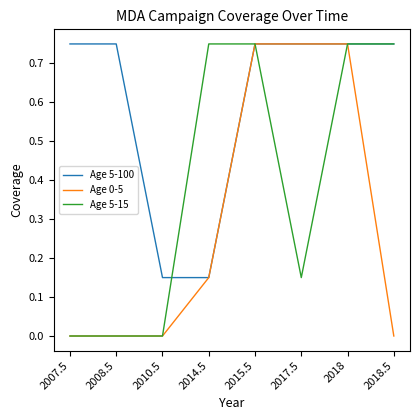

Rank the series by their average value, from lowest to highest.

Age 0-5, Age 5-15, Age 5-100